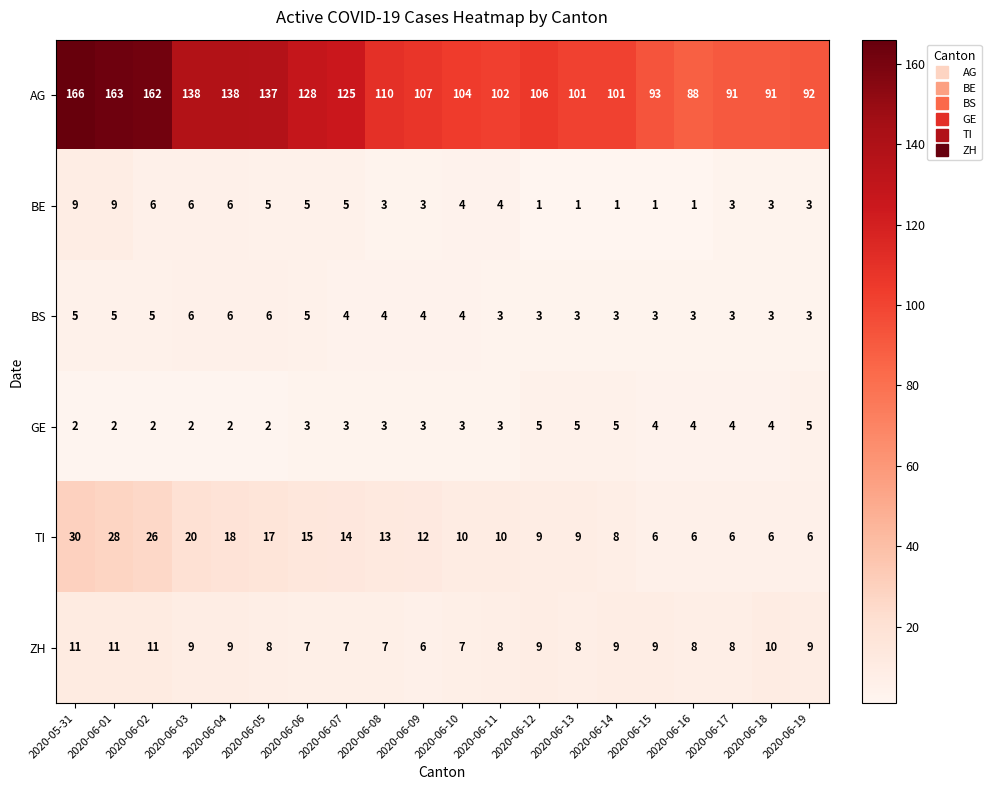

What is the difference between the maximum and minimum values in the BS series?

3